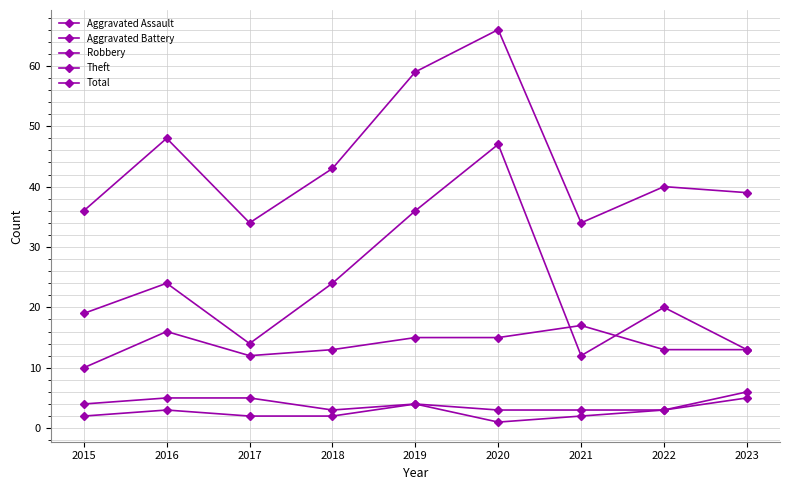

How many lines are shown in the chart?

5